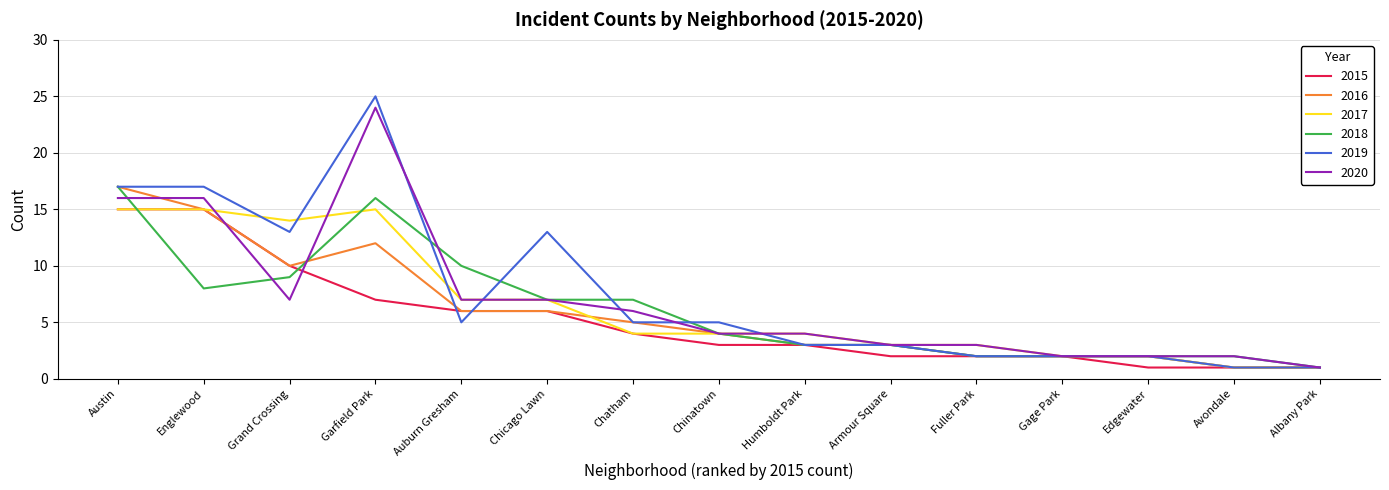

What is the difference between the maximum and minimum values in the 2017 series?

14